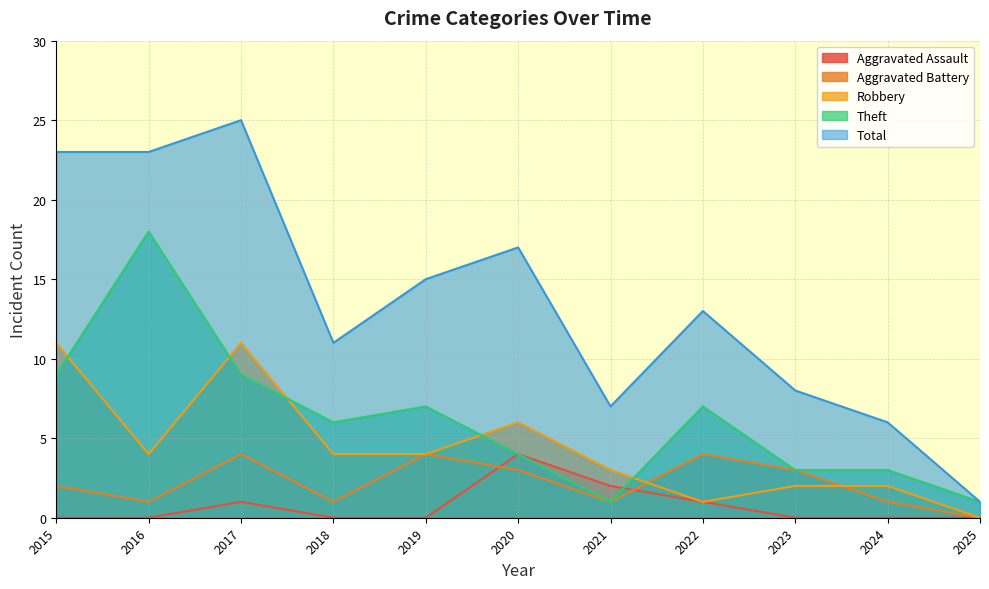

At which category does Aggravated Battery reach its first local peak?

2017